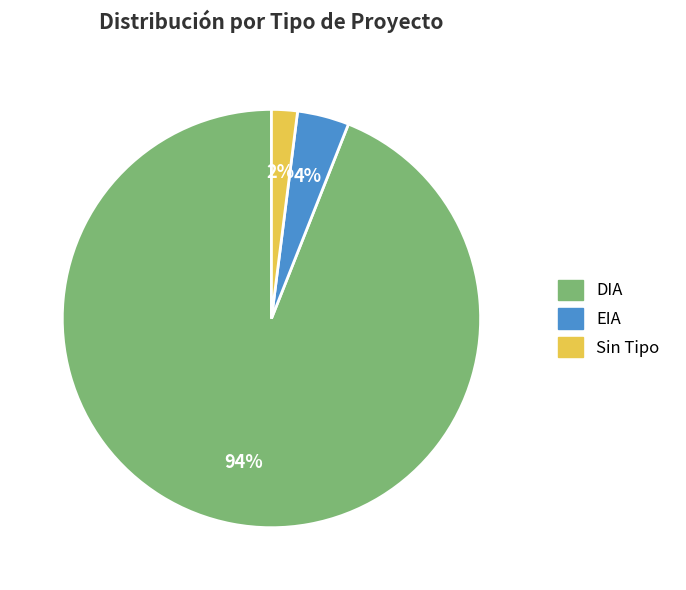

To the nearest percent, what portion does DIA represent?

94%